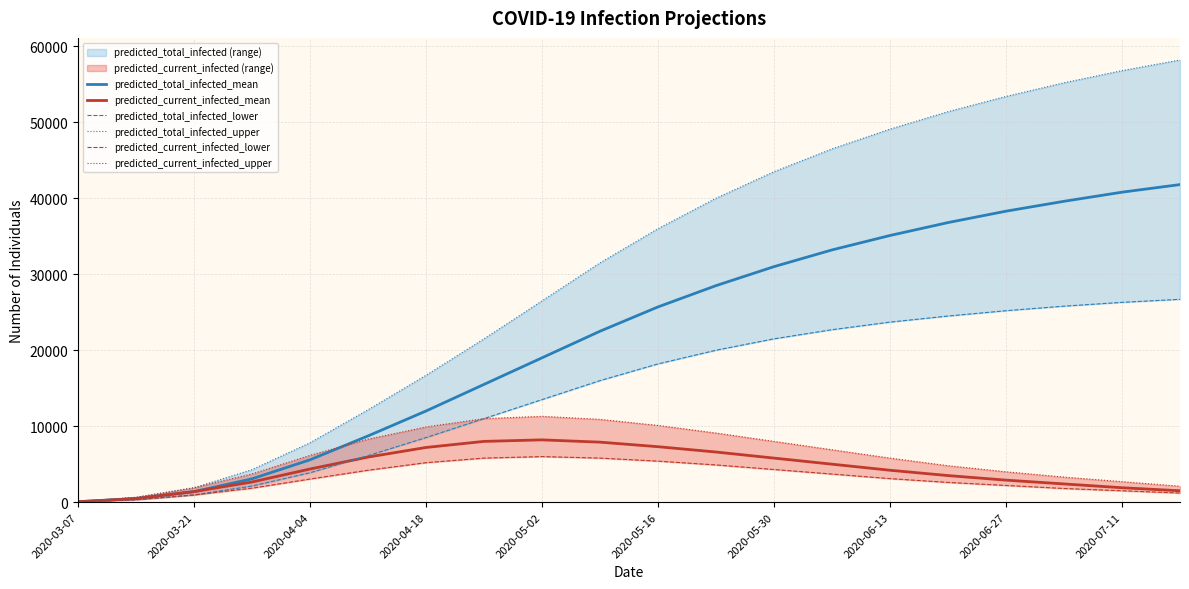

What is the smallest value displayed?

40